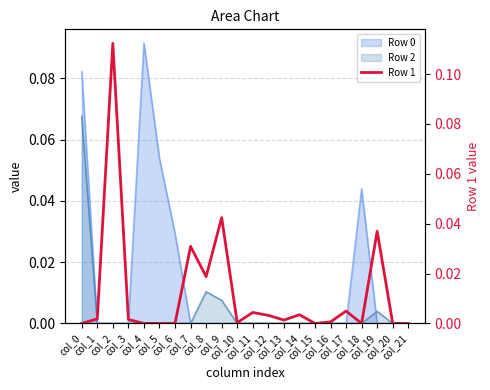

How many points are higher than both their immediate neighbors (excluding endpoints)?

7